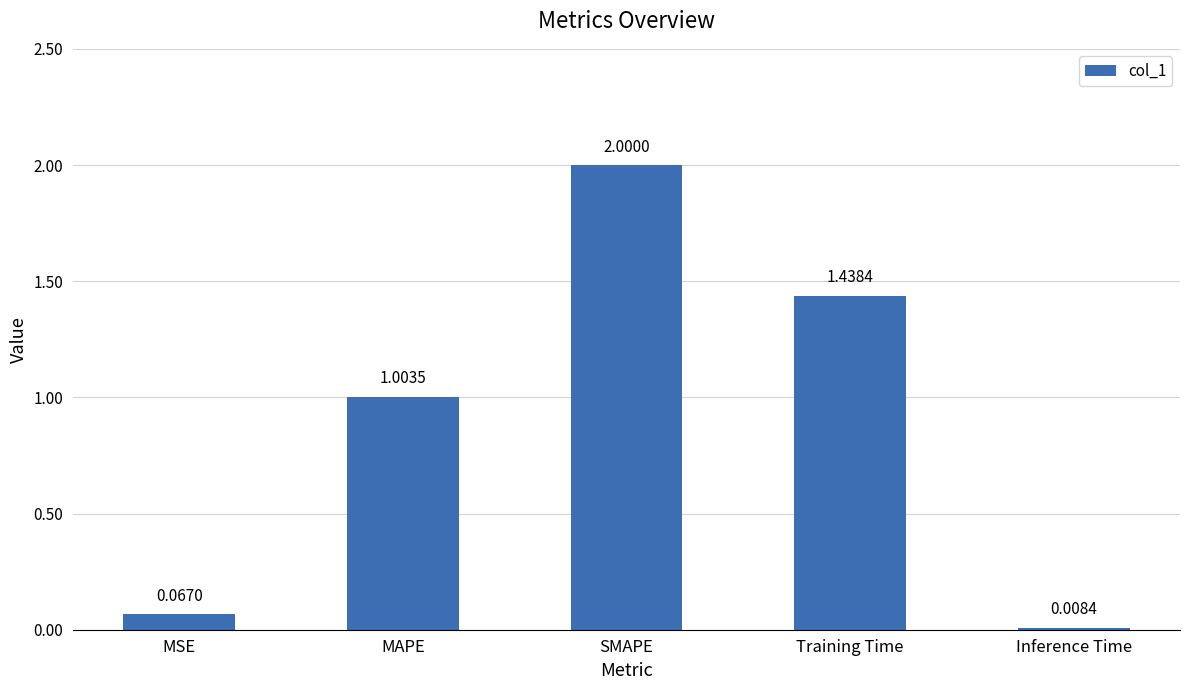

Which has a higher value, Training Time or SMAPE?

SMAPE